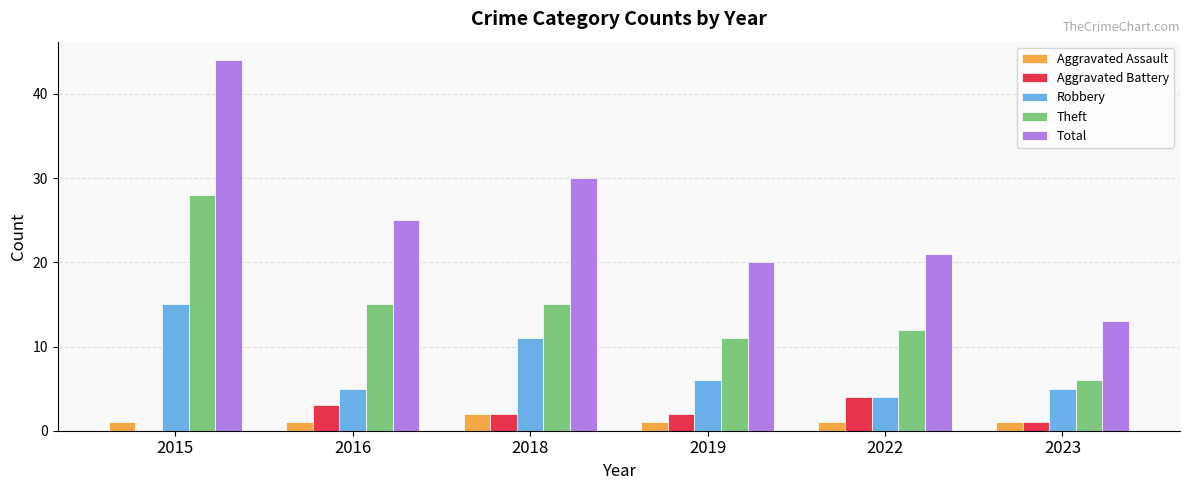

Is it true that Total equals 9 at 2023?

False